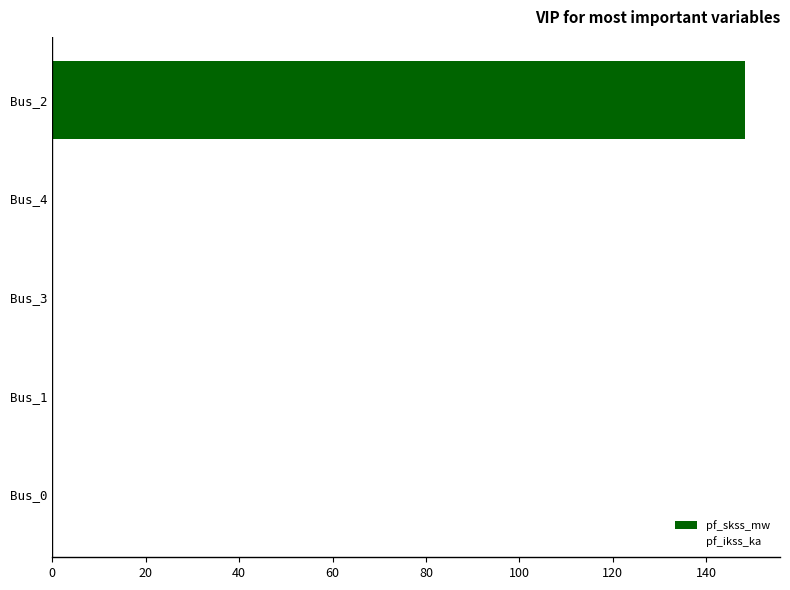

Reading top to bottom, transcribe all the data shown in this chart.

Bus_2=148.4	Bus_4=0.0	Bus_3=0.0	Bus_1=0.0	Bus_0=0.0